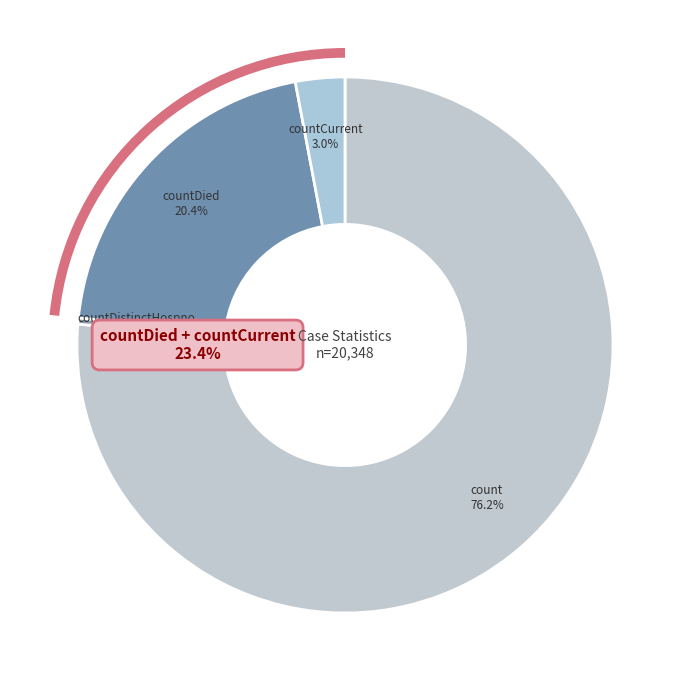

Combined, do countDistinctHospno and countCurrentSuspected account for over 50%?

No